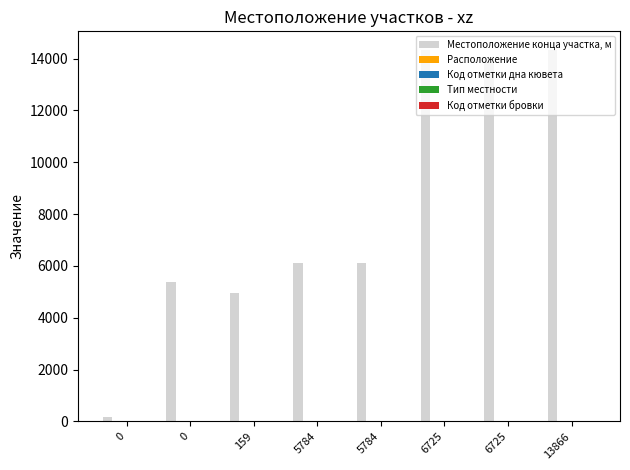

The Расположение series shows 1 at 159. True or false?

True